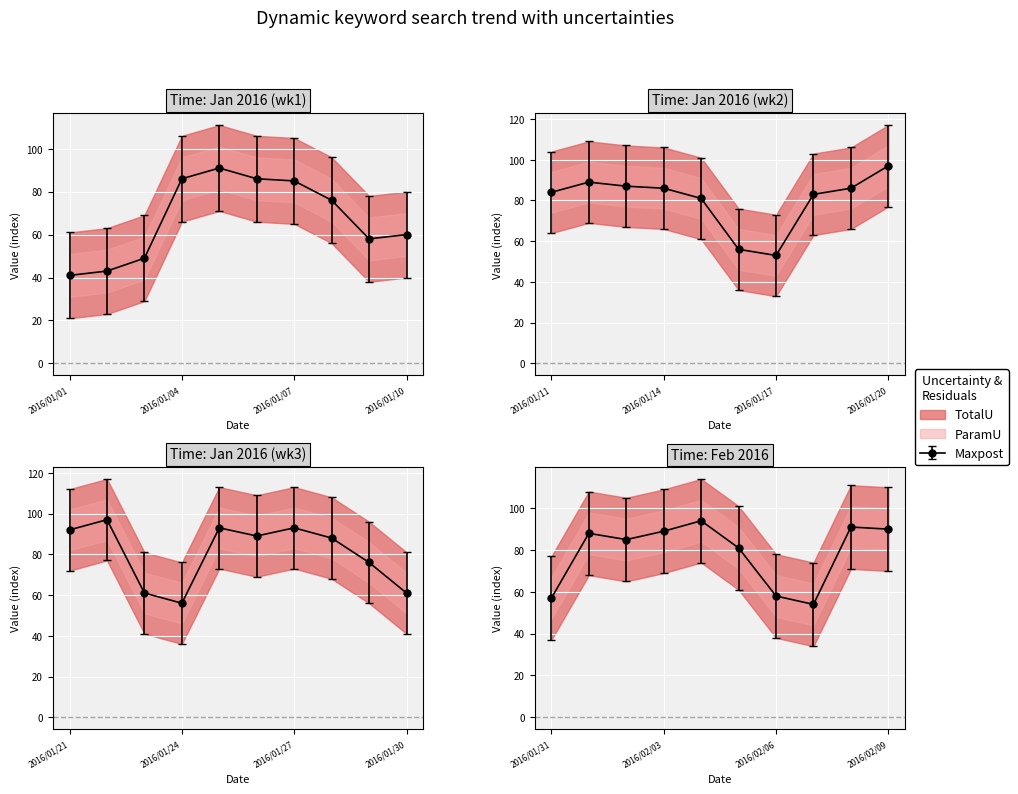

How many interior local valleys does the upper_total series have?

8